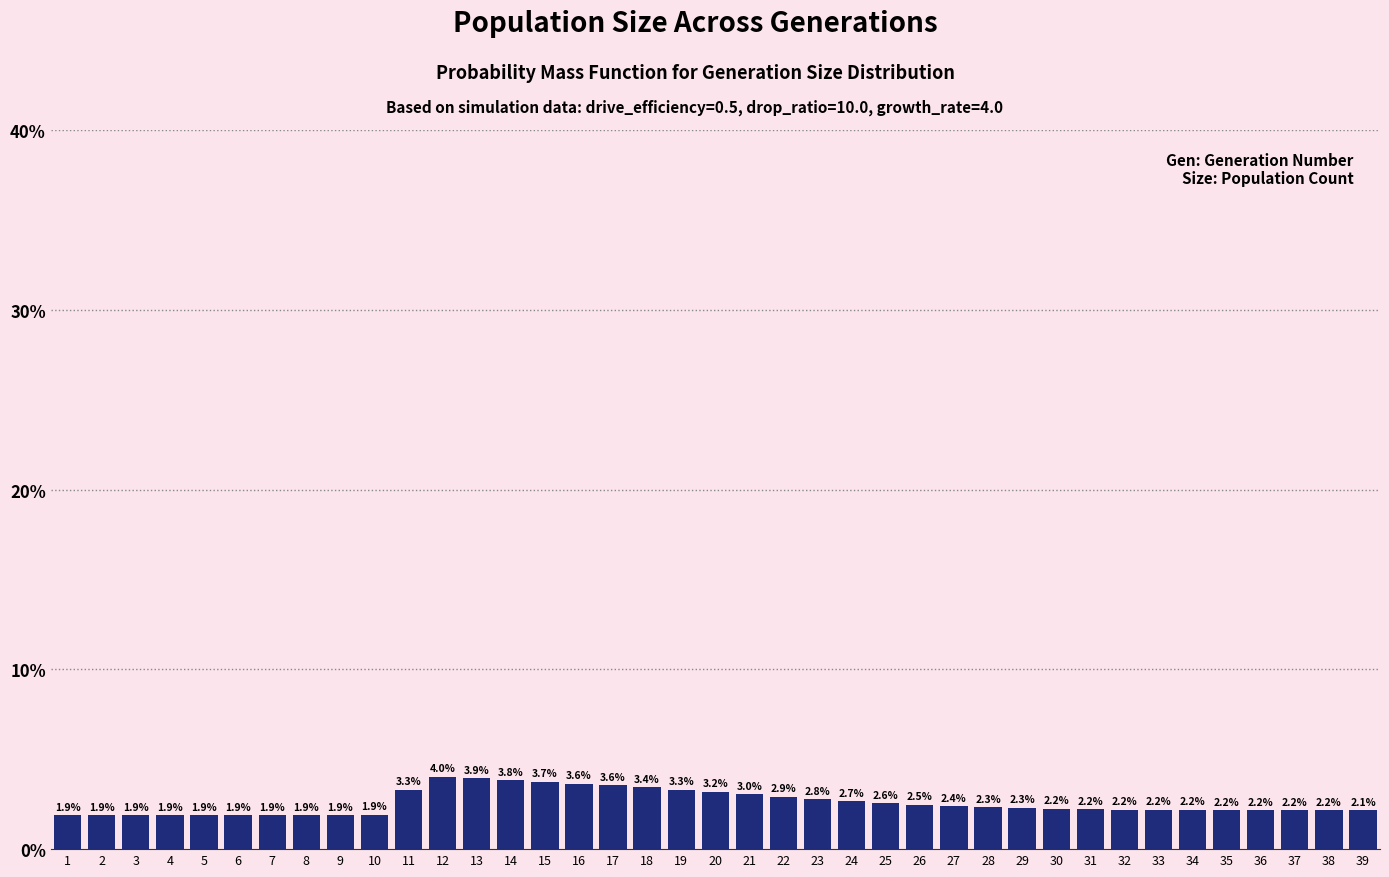

Reading left to right, what are all the values shown in this chart?

1.9	1.9	1.9	1.9	1.9	1.9	1.9	1.9	1.9	1.9	3.3	4.0	3.9	3.8	3.7	3.6	3.6	3.4	3.3	3.2	3.0	2.9	2.8	2.7	2.6	2.5	2.4	2.3	2.3	2.2	2.2	2.2	2.2	2.2	2.2	2.2	2.2	2.2	2.1